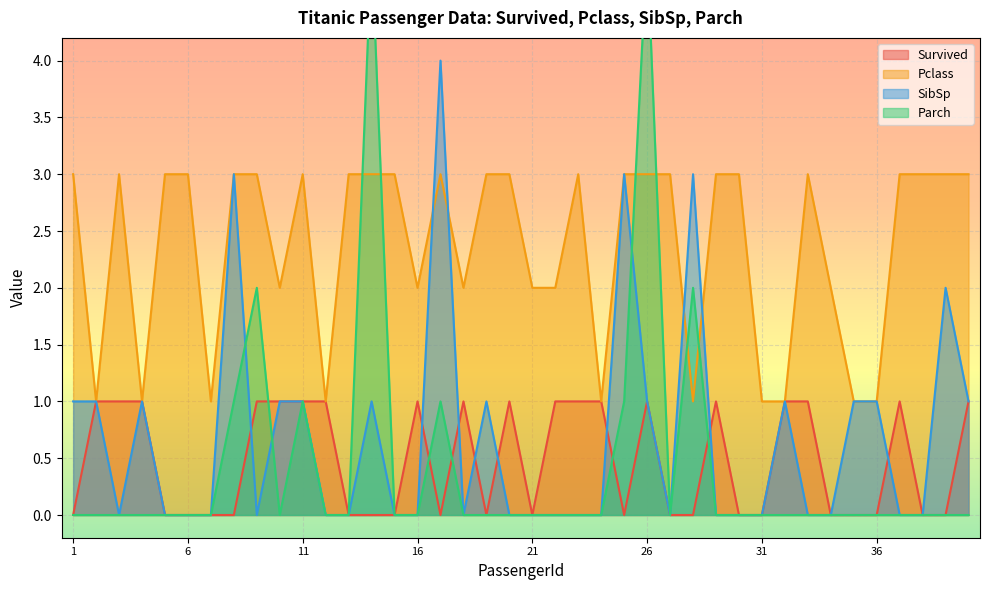

At which category does Parch reach its first local valley?

10